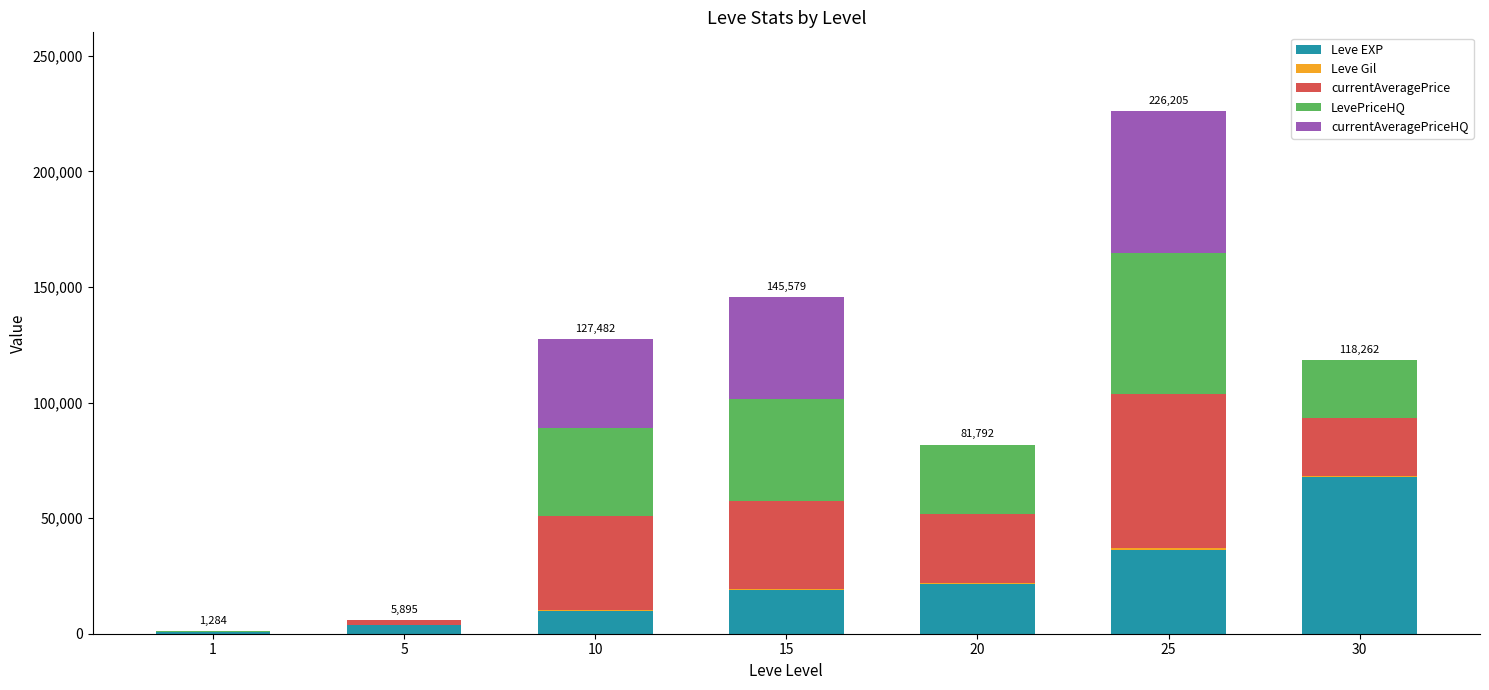

At which category is the sum across all series the highest?

25